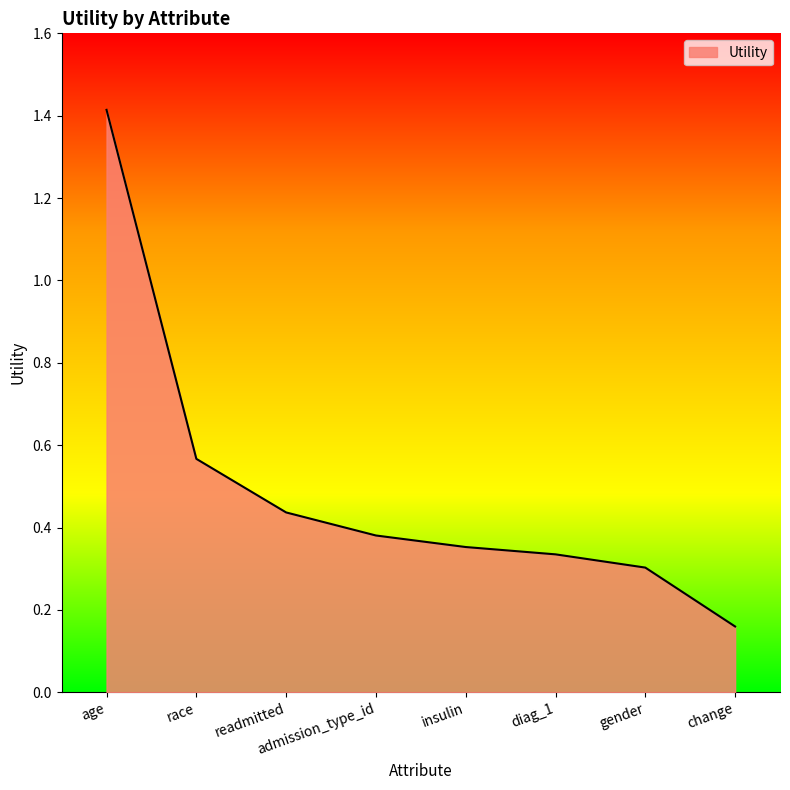

What is the change in value from age to diag_1?

-1.1